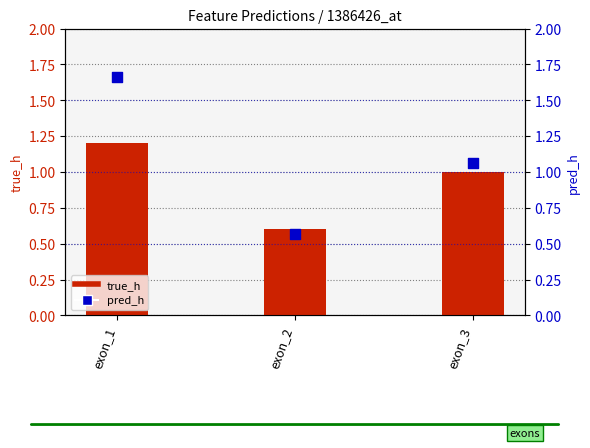

Which series has the largest total across all categories?

pred_h